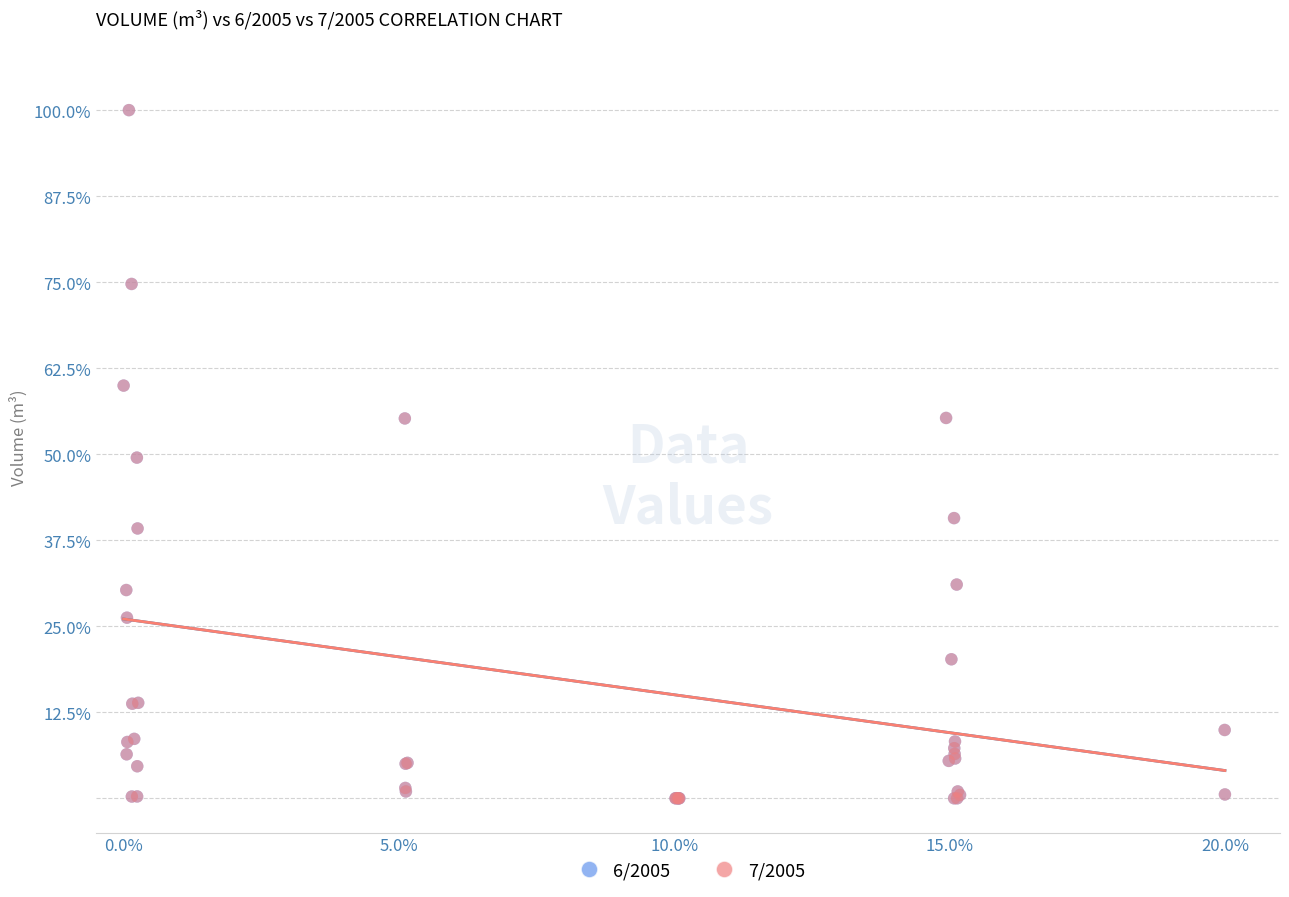

What are all the series names shown in the legend?

6/2005, 7/2005